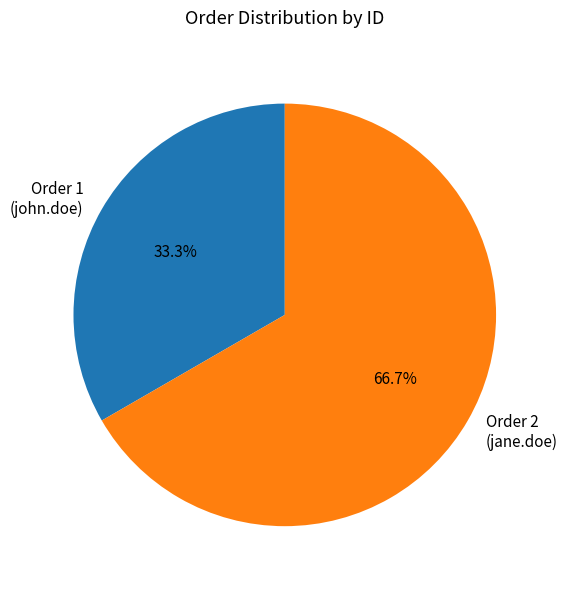

Does Order 1 (john.doe) account for over 50% of the chart?

No